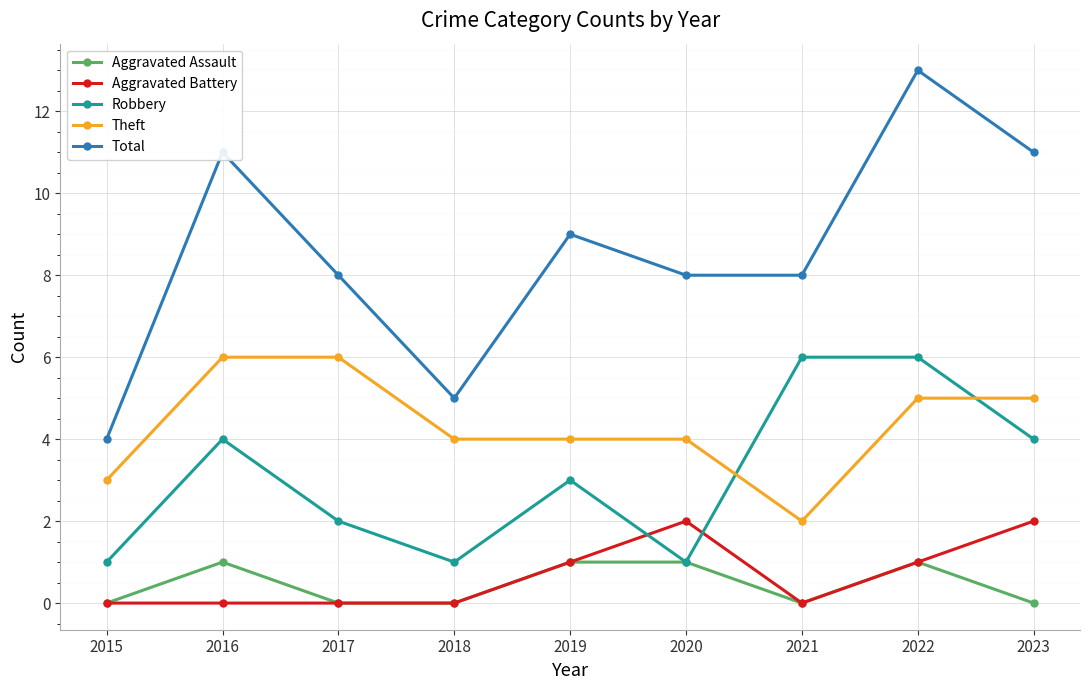

True or false: Aggravated Assault has a value of 0 at 2015.

True